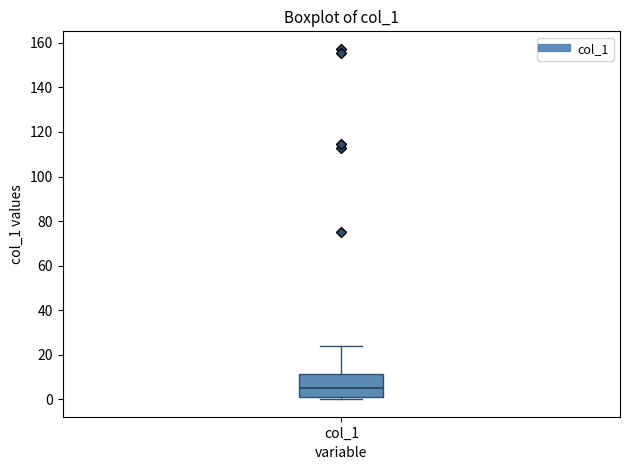

Transcribe this box plot: give where the median line is, the range the box spans, and where the two whiskers end, as read against the y-axis. The values are not printed on the chart, so give them approximately, as read against the axis.

median 4, box 2 to 12, whiskers 0 to 24